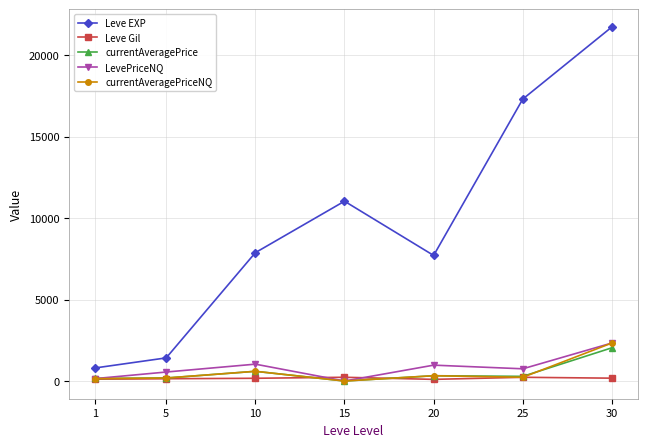

How many interior local peaks does the Leve EXP series have?

1